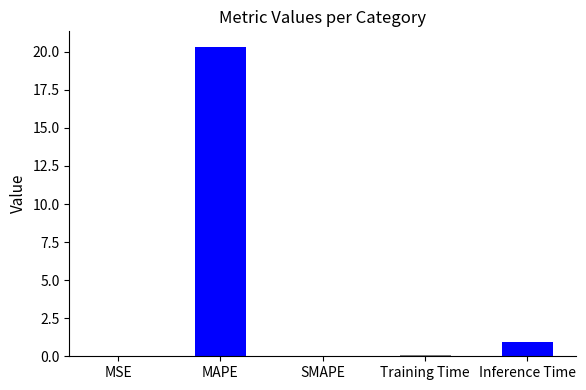

What is the sum of all values?

21.4